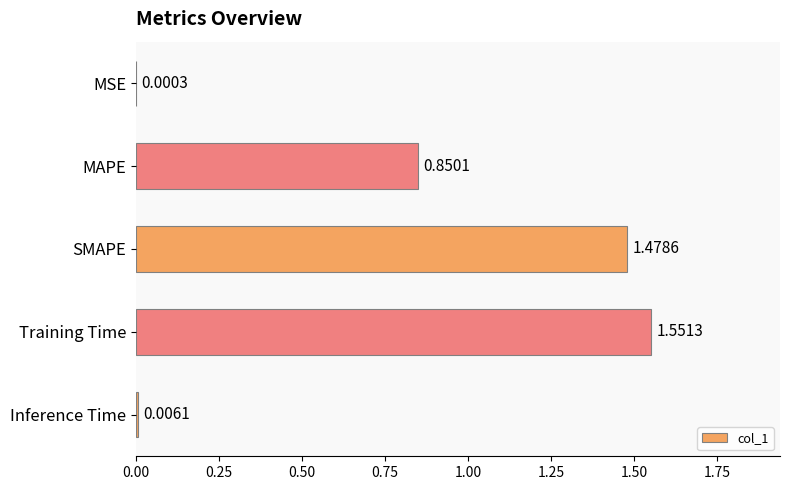

What is the sum of the values at MAPE and Training Time?

2.4